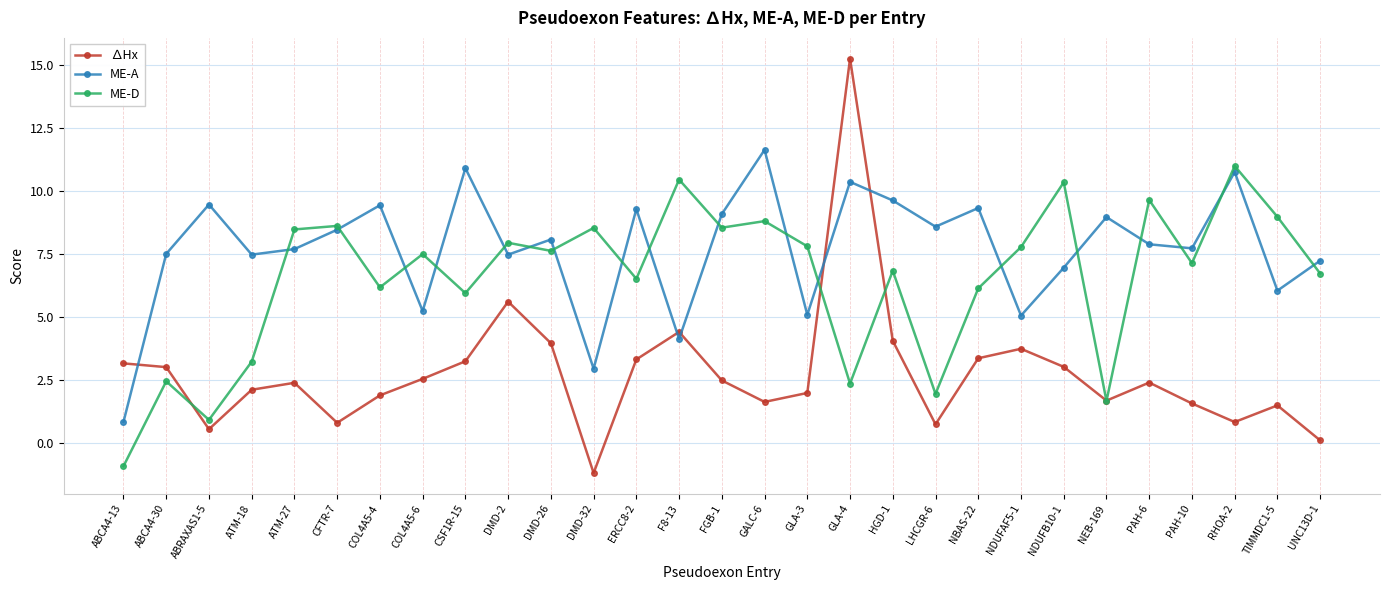

Which label corresponds to the smallest value in the chart?

DMD-32